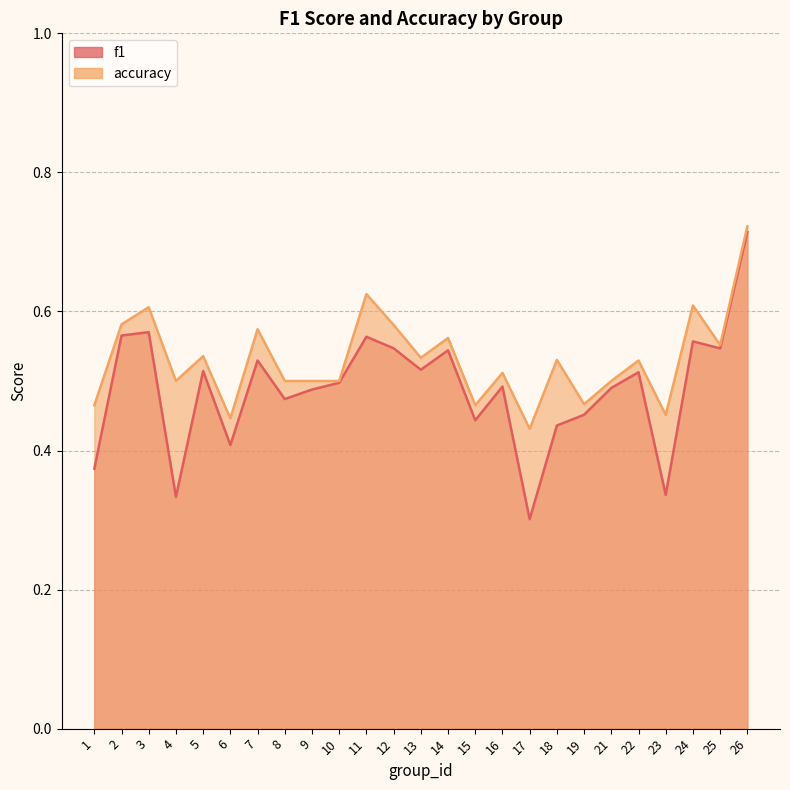

Between 2 and 12, which is larger?

2